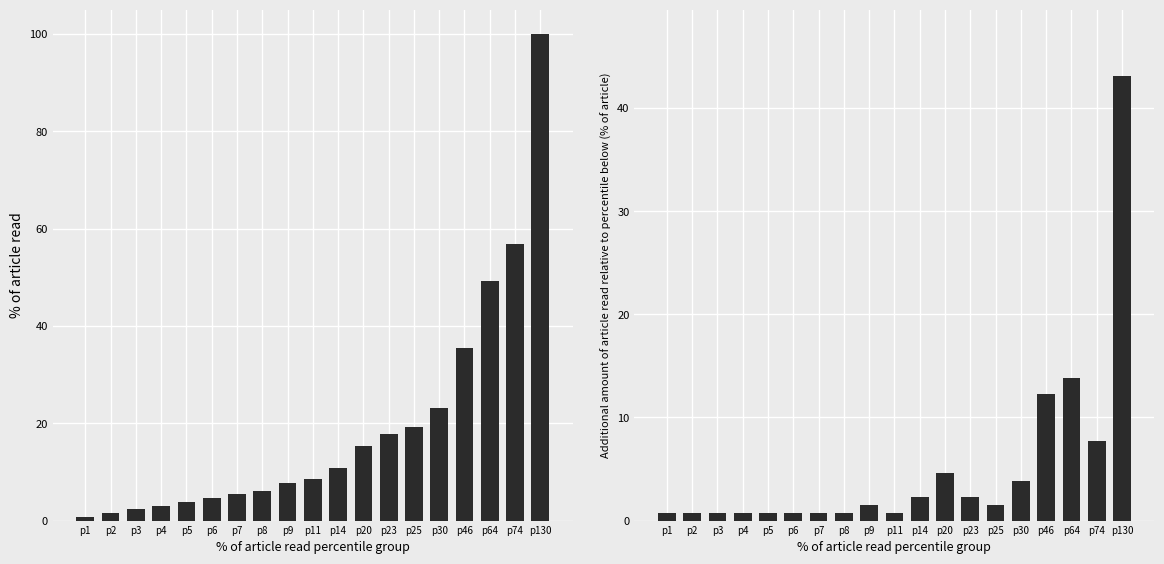

True or false: Additional amount of article read relative to percentile below (% of article) has a value of 2.0 at p20.

False